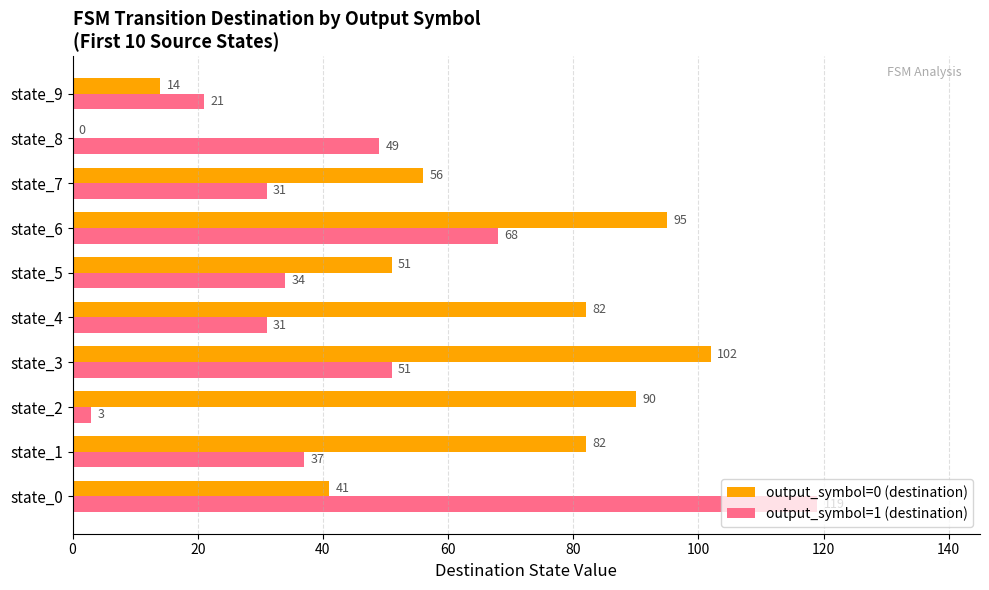

What is the sum of all output_symbol=1 (destination) values?

444